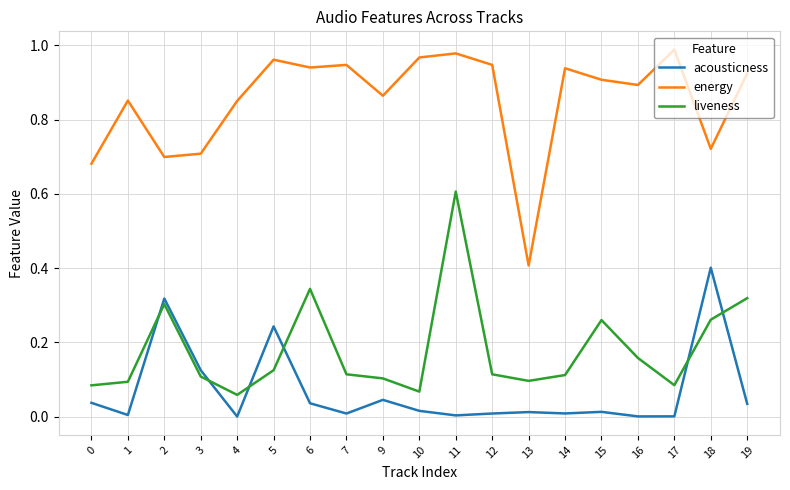

Between 16 and 18, which series saw the biggest shift?

acousticness